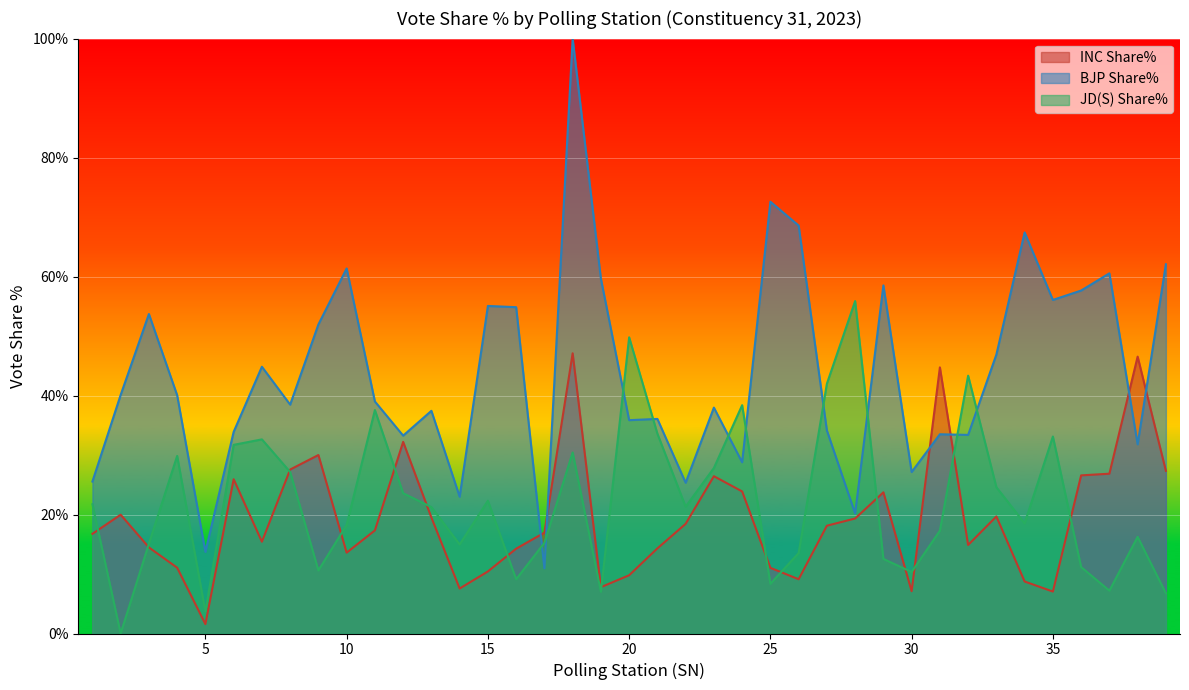

The value of JD(S) Share% at 35 is 33.1. True or false?

True